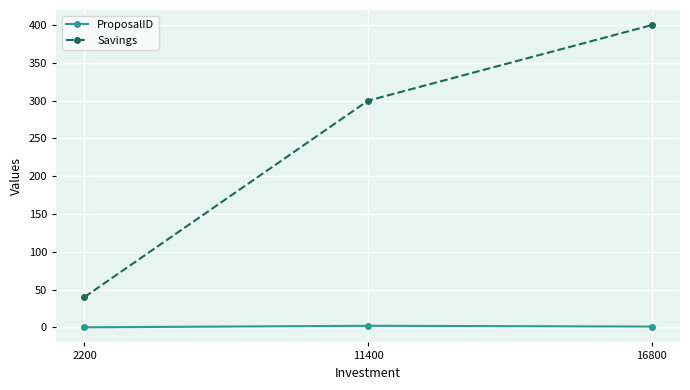

What are all the series names shown in the legend?

ProposalID, Savings